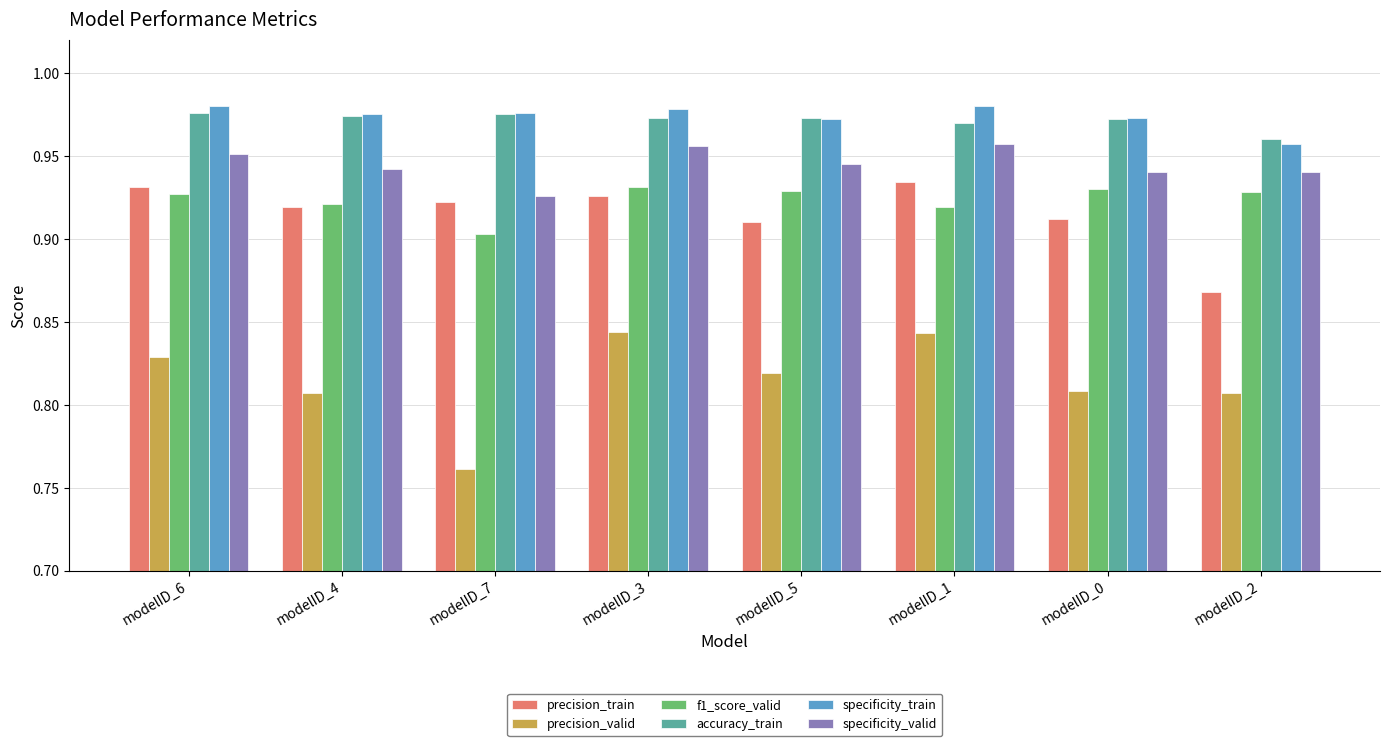

What are all the series names shown in the legend?

precision_train, precision_valid, f1_score_valid, accuracy_train, specificity_train, specificity_valid